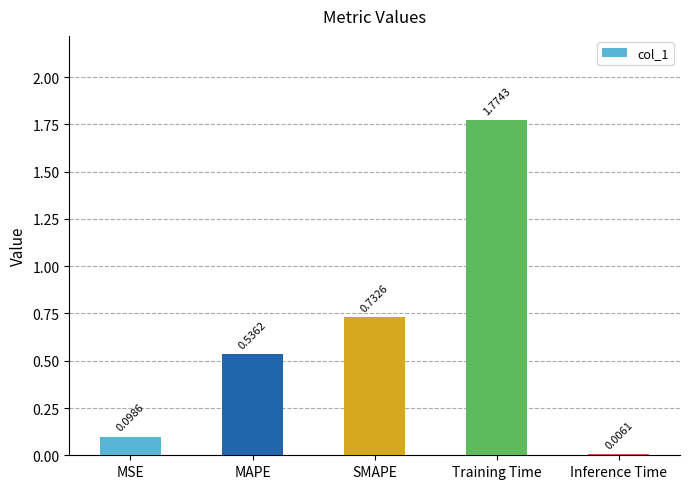

Which category has the highest value across all series?

Training Time